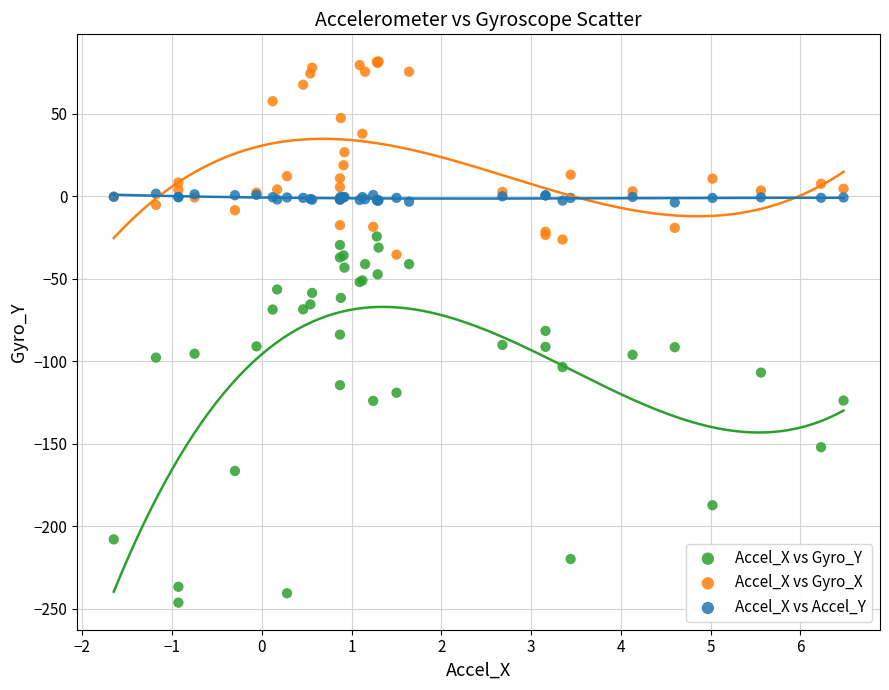

Which series contains the lowest Y value?

Accel_X vs Gyro_Y